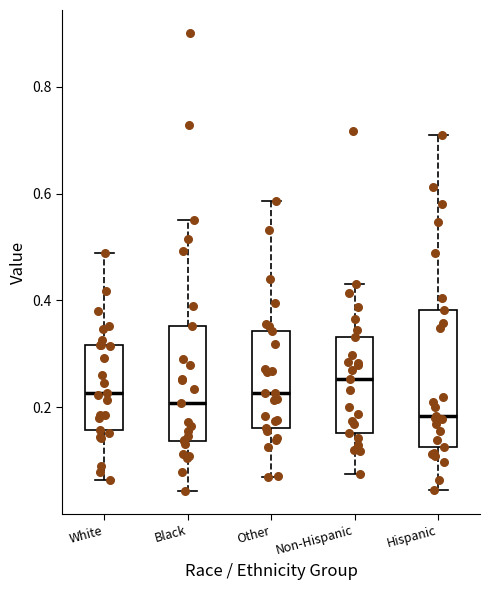

Reading left to right, transcribe this box plot: for each box, give where its median line is, the range the box spans, and where its two whiskers end, as read against the y-axis. The values are not printed on the chart, so give them approximately, as read against the axis.

White: median 0.22, box 0.16 to 0.32, whiskers 0.06 to 0.48
Black: median 0.20, box 0.14 to 0.36, whiskers 0.04 to 0.56
Other: median 0.22, box 0.16 to 0.34, whiskers 0.06 to 0.58
Non-Hispanic: median 0.26, box 0.16 to 0.34, whiskers 0.08 to 0.44
Hispanic: median 0.18, box 0.12 to 0.38, whiskers 0.04 to 0.70